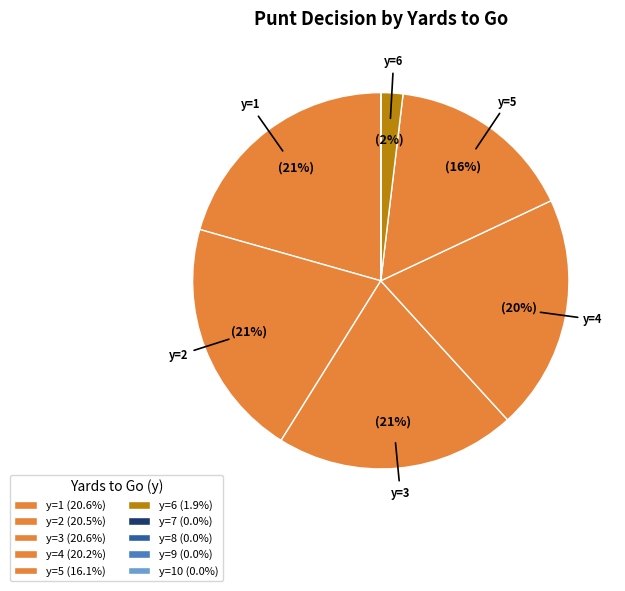

To the nearest percent, what is the difference between the largest and smallest slice percentages?

21%